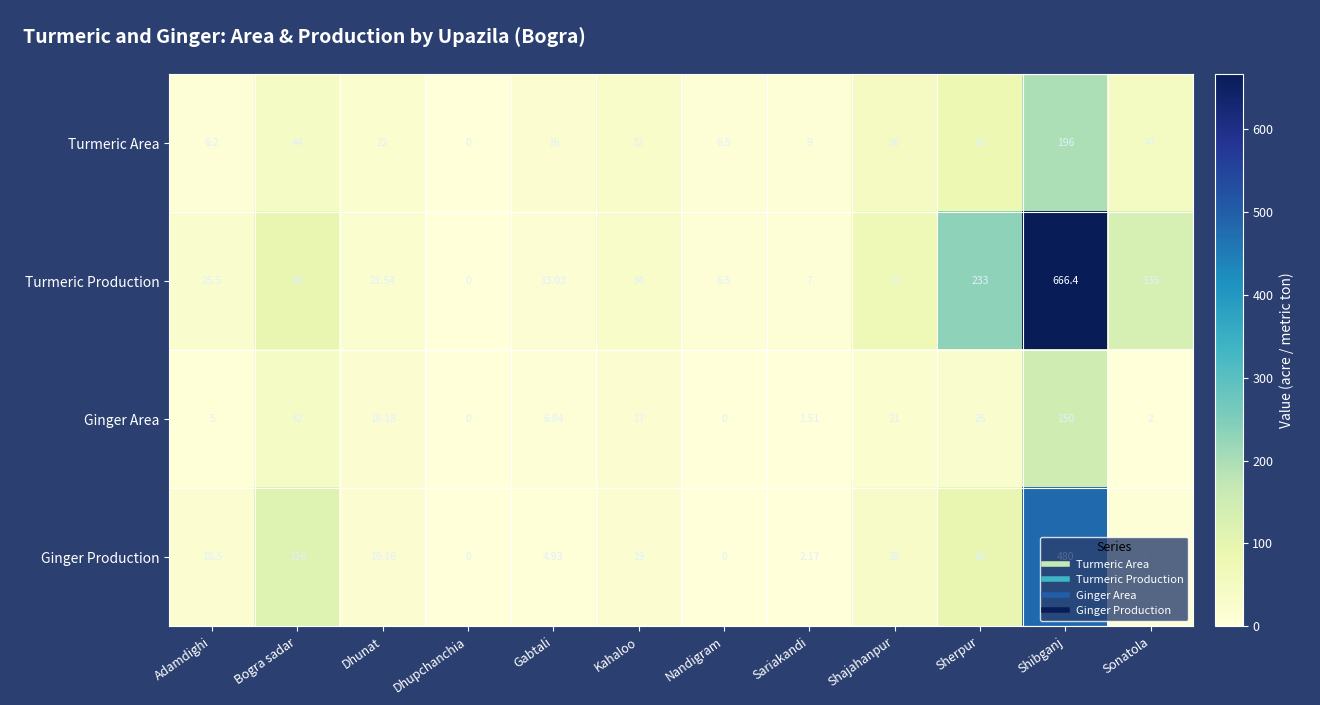

Rank the series at Adamdighi from highest to lowest value.

Turmeric Production, Ginger Production, Turmeric Area, Ginger Area